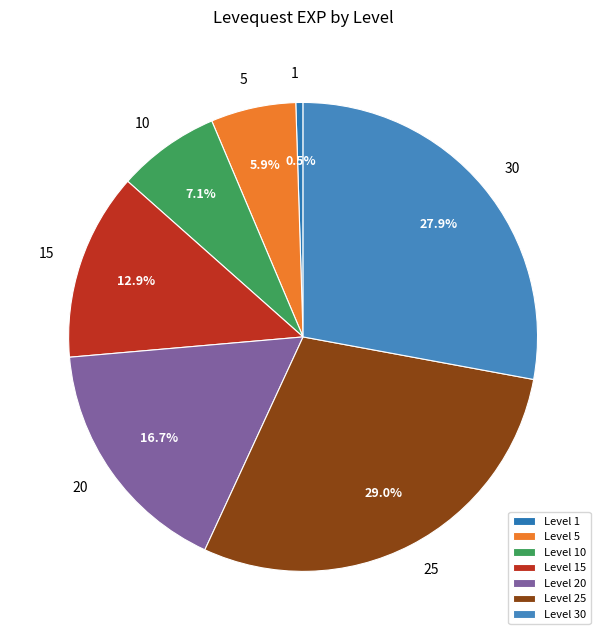

Combined, what portion of the pie is 5 and 30?

33.8%